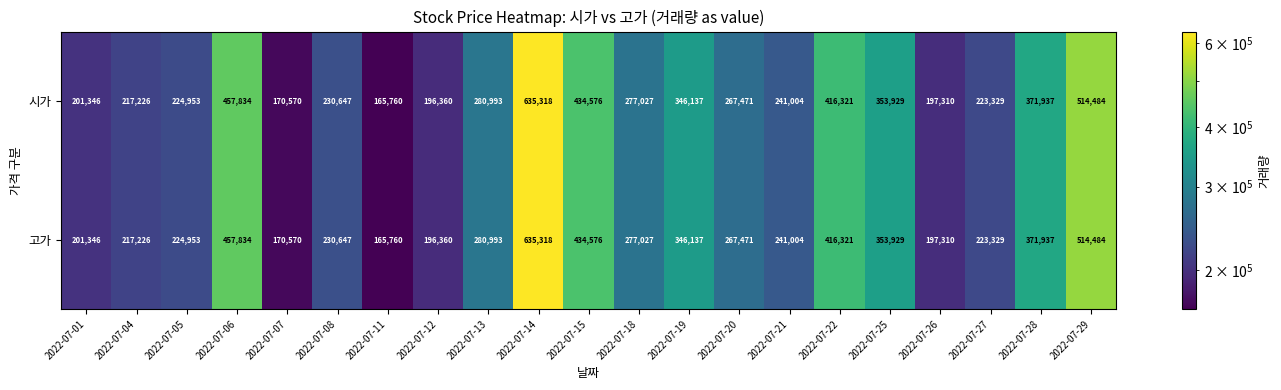

Count the number of categories in the chart.

21